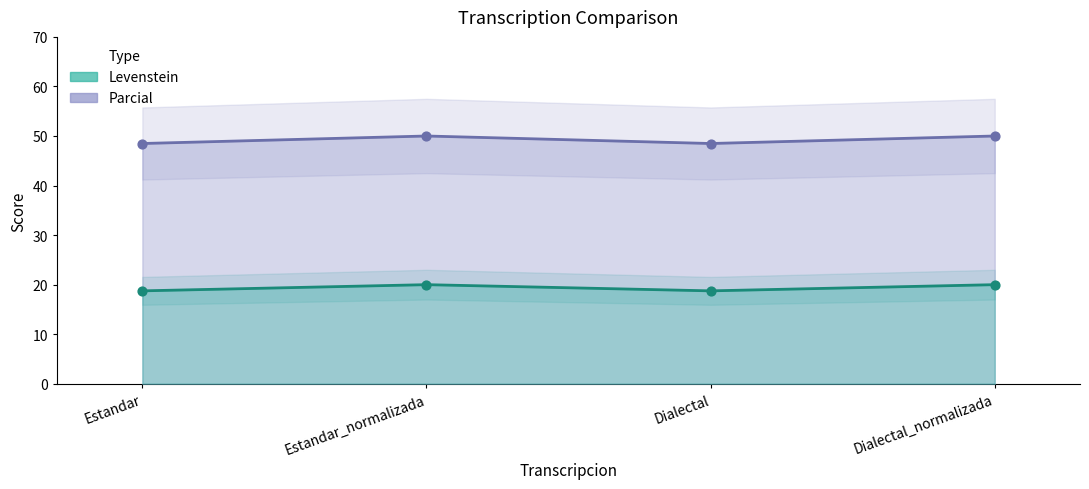

Which series has the largest Y range (max minus min)?

Levenstein